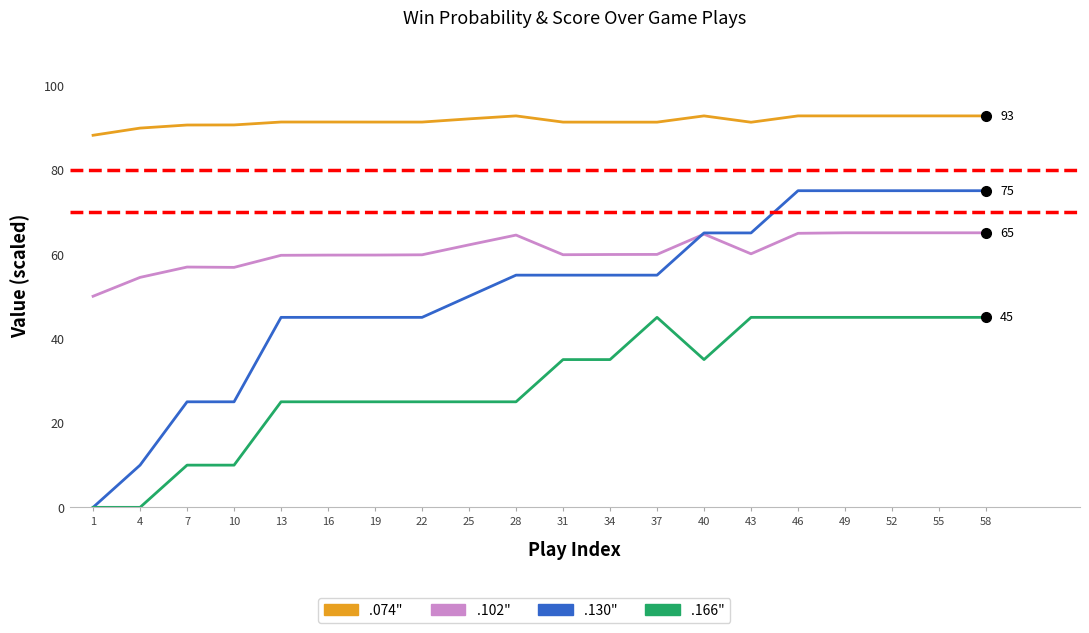

What is the total value across all series at 43?

261.3